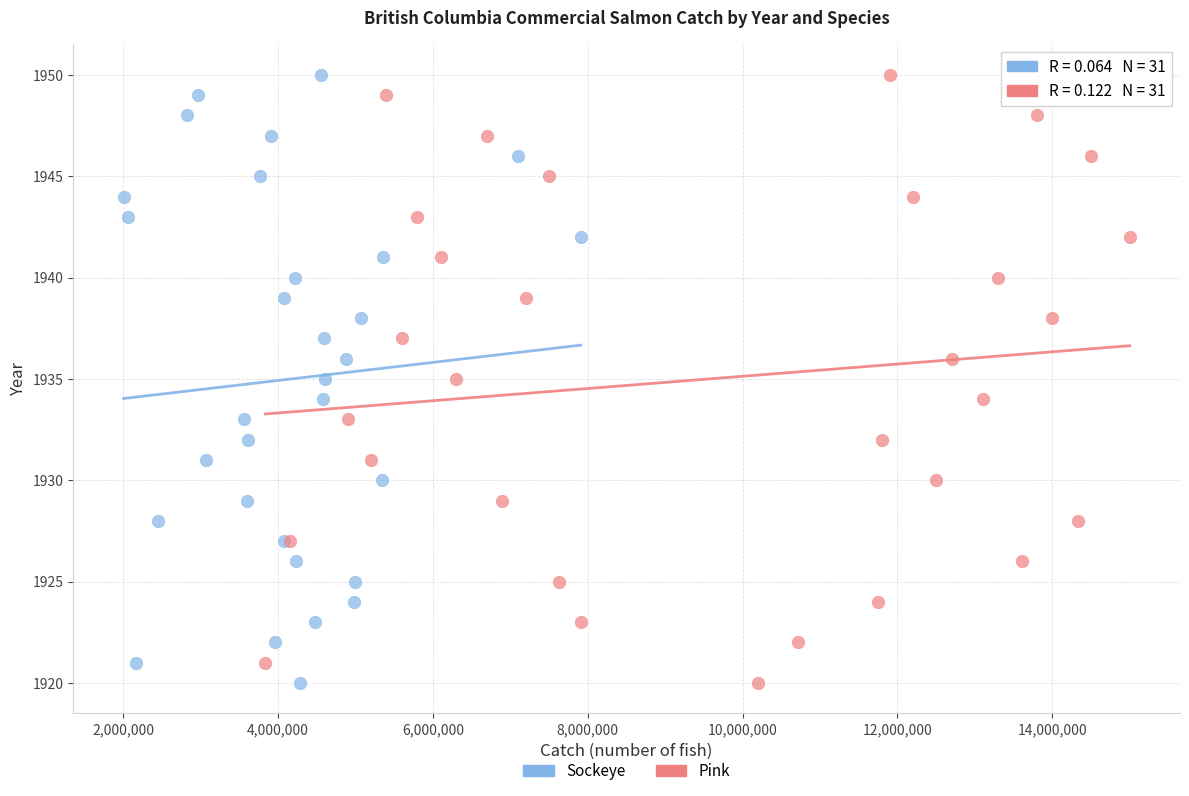

What are all the series names shown in the legend?

Sockeye, Pink